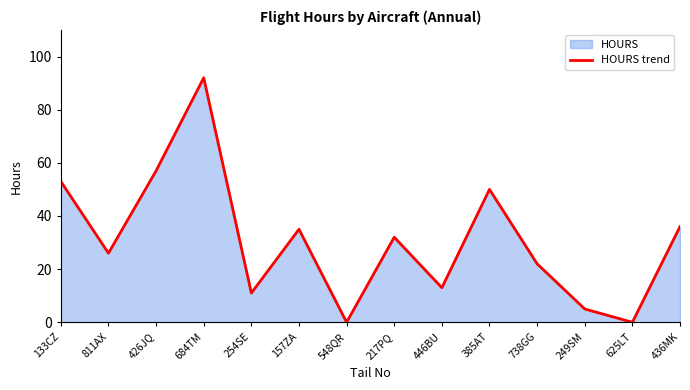

What is the label of the 4th point from the left?

684TM